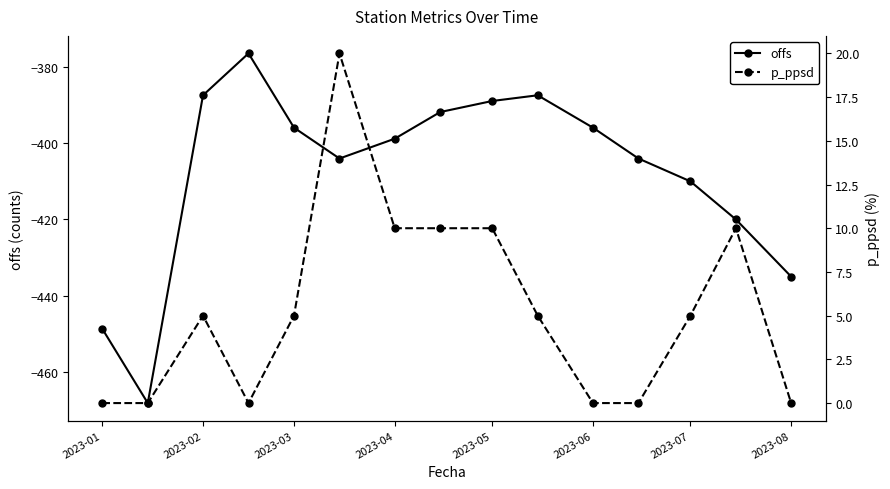

In offs, how many points are higher than both neighbors (excluding endpoints)?

2